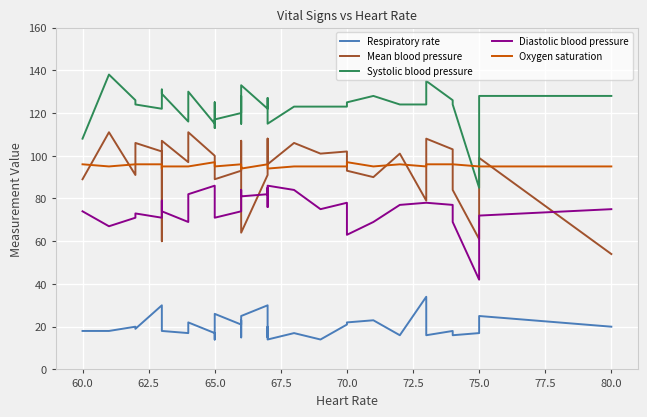

What is the difference between the second highest and second lowest values in the Systolic blood pressure series?

27